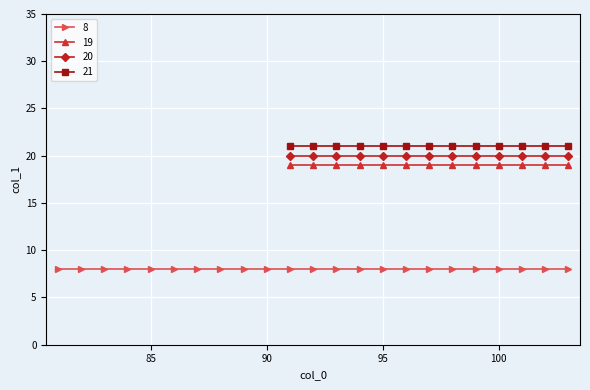

Is it true that 19 equals 19 at 81?

True